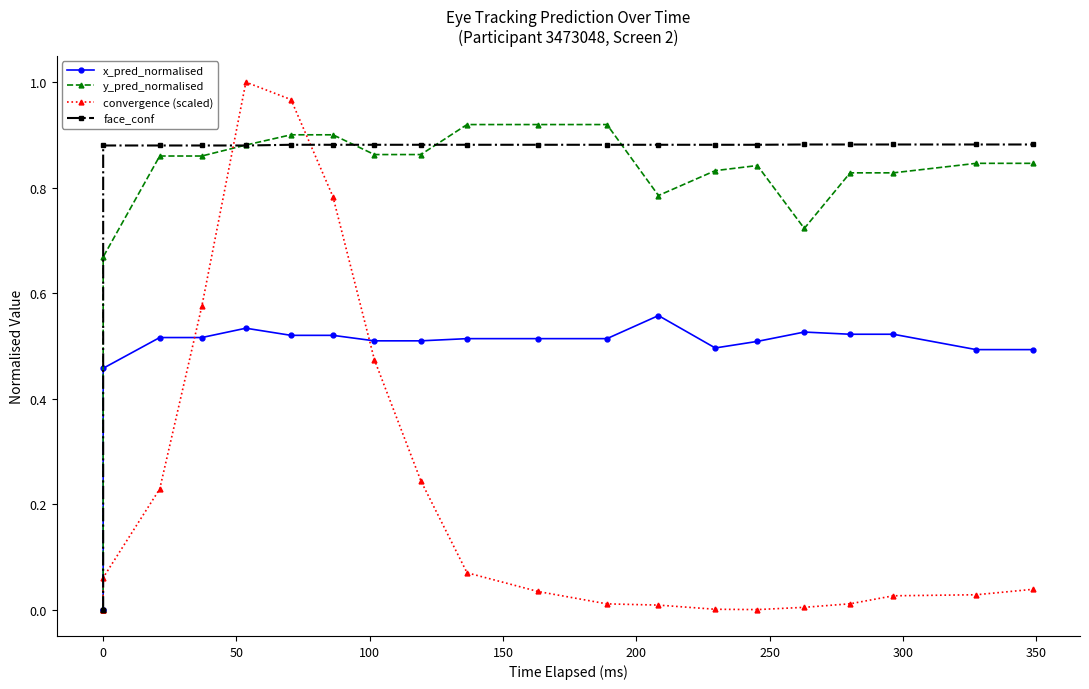

Rank the series by their maximum value, from lowest to highest.

x_pred_normalised, face_conf, y_pred_normalised, convergence (scaled)